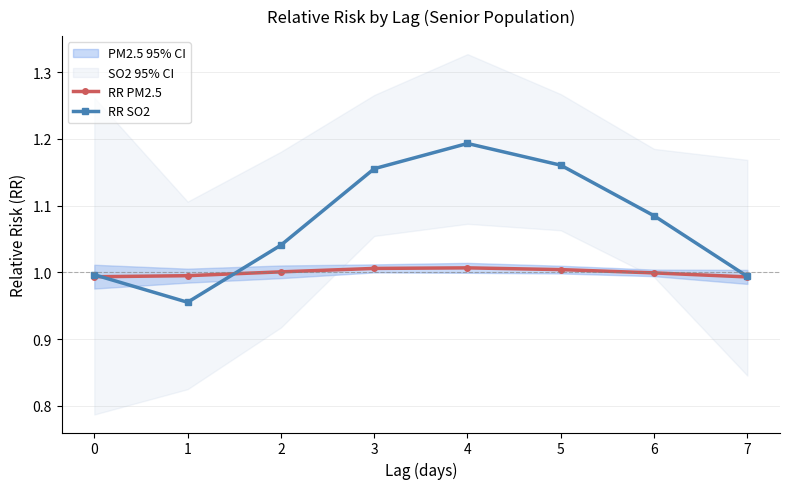

True or false: RR SO2 has a value of 1.1 at 6.

True